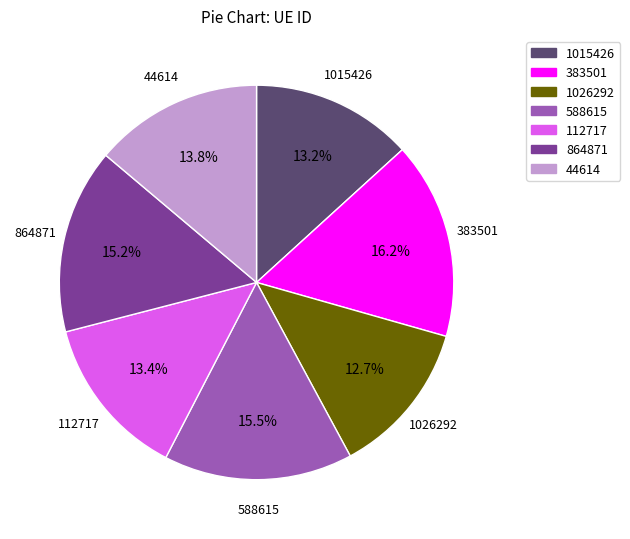

To the nearest percent, what is the average slice percentage?

14%